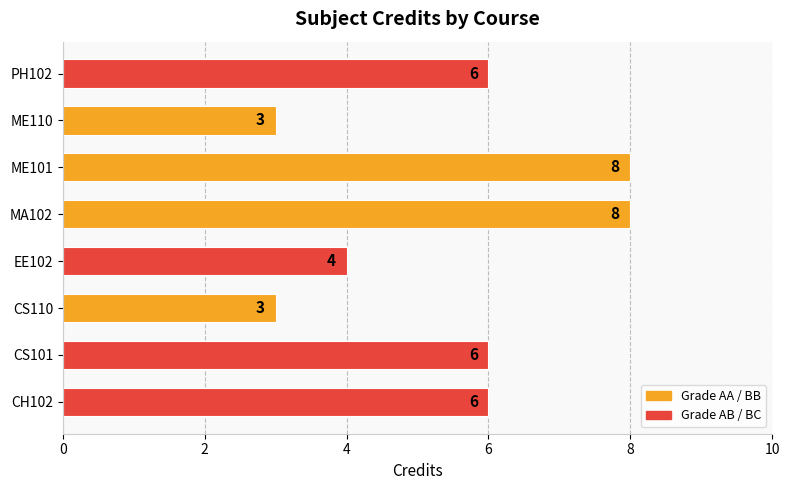

The value at ME101 is 13. True or false?

False